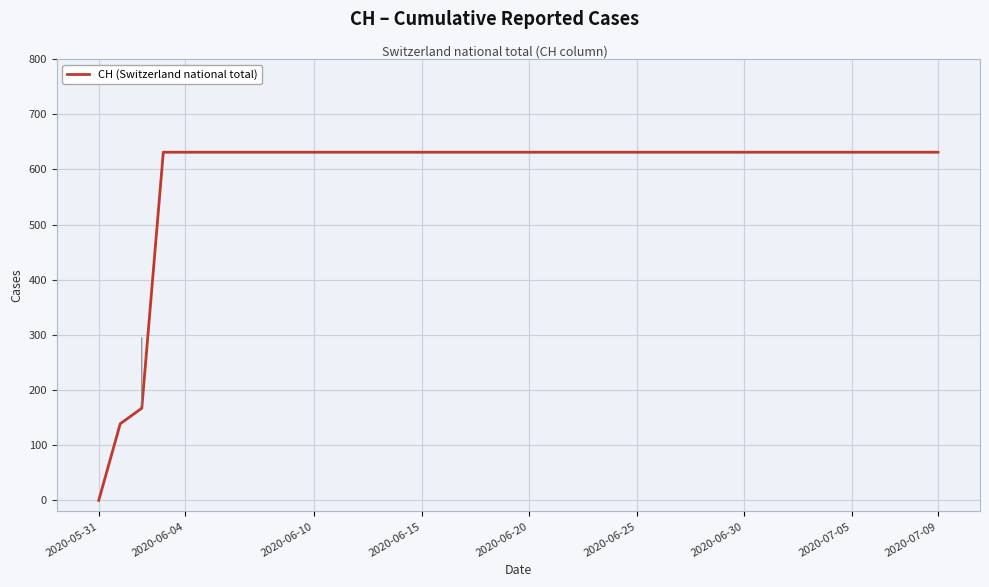

How many lines are shown in the chart?

1